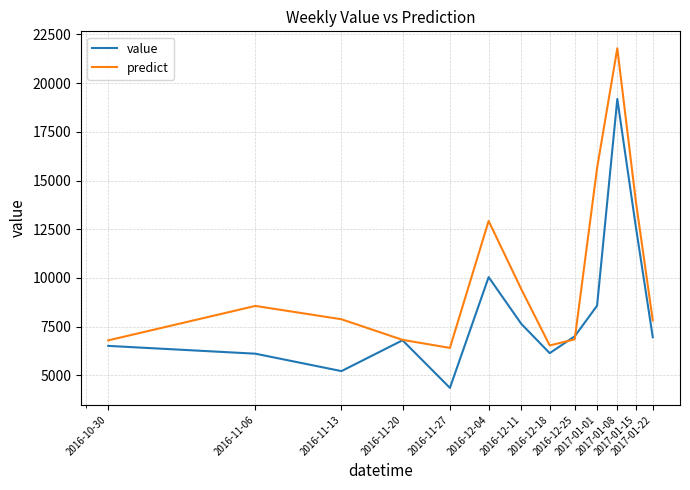

What is the smallest value displayed?

4354.0